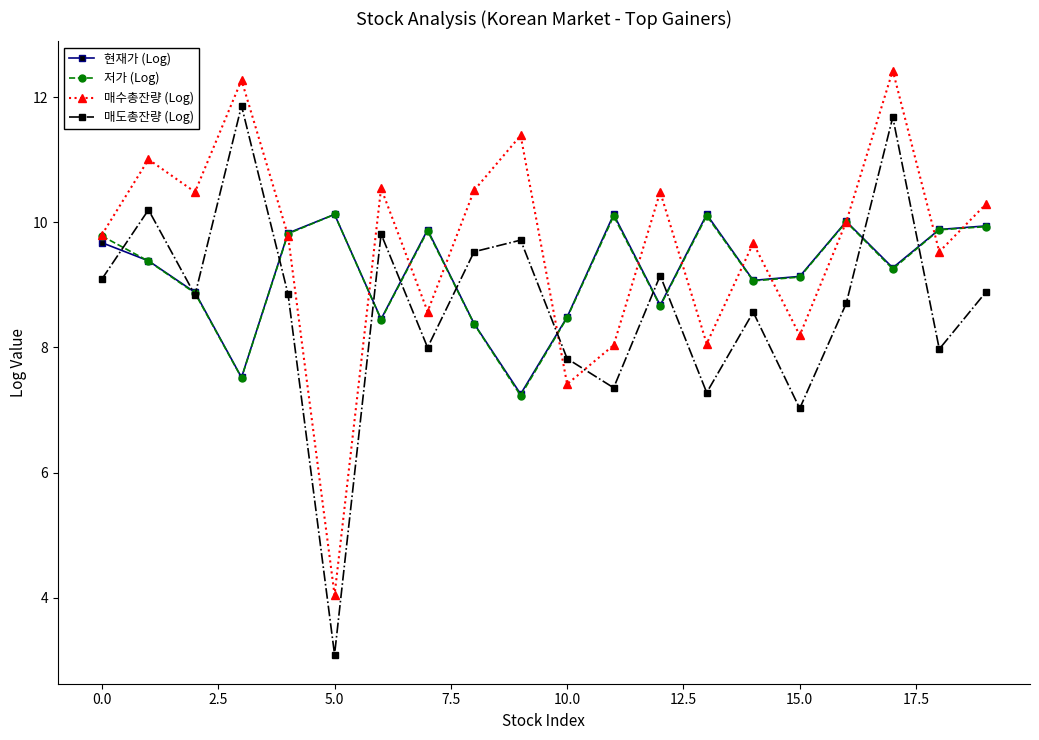

Which series has the widest spread of values?

매도총잔량 (Log)